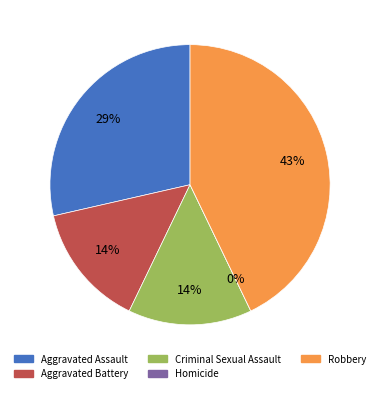

To the nearest percent, what is the difference between the largest and smallest slice percentages?

43%